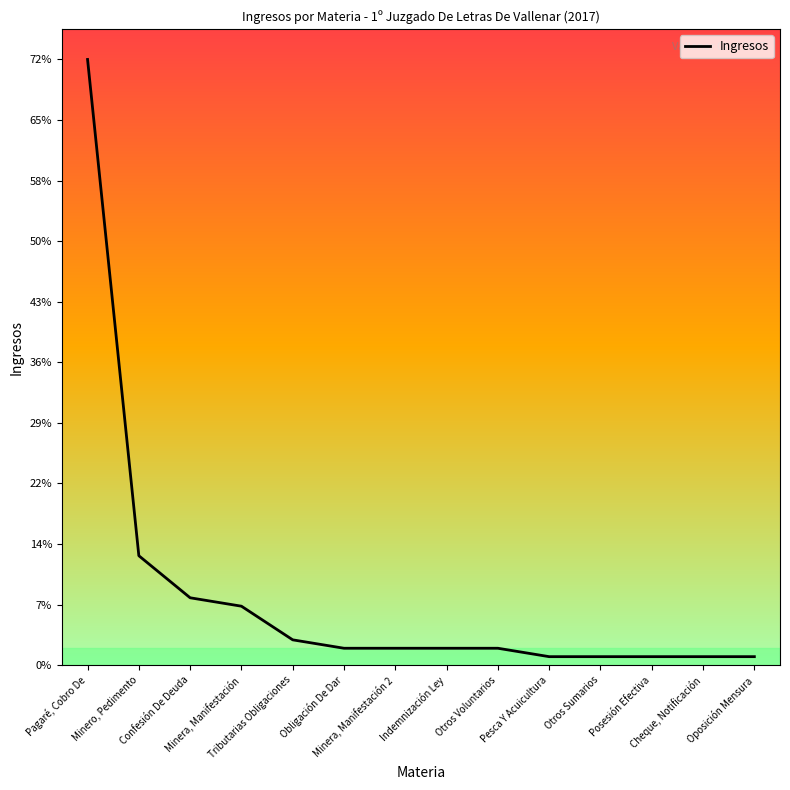

What is the sum of all values?

116